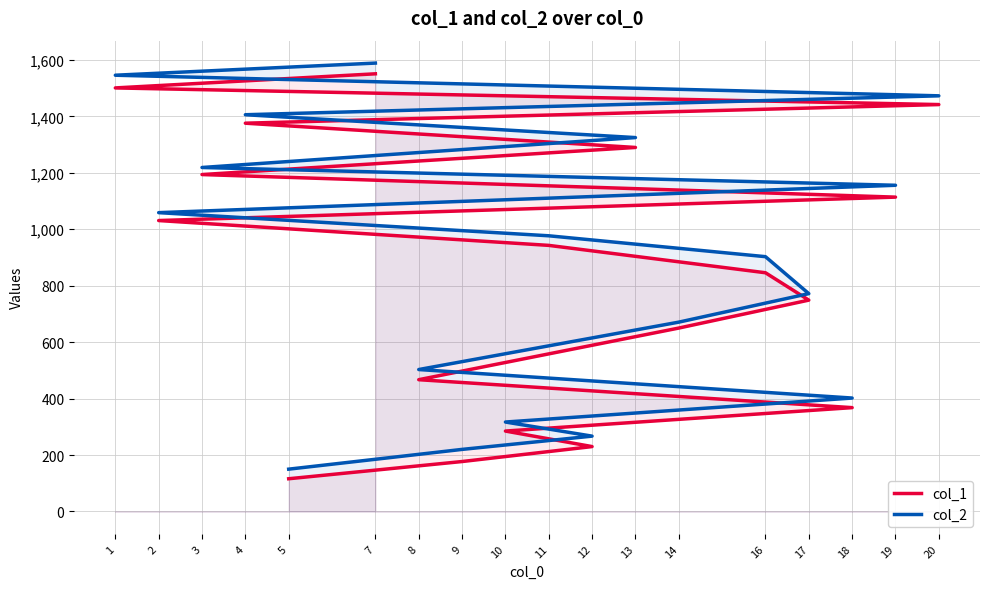

True or false: col_1 has a value of 189 at 11.

False